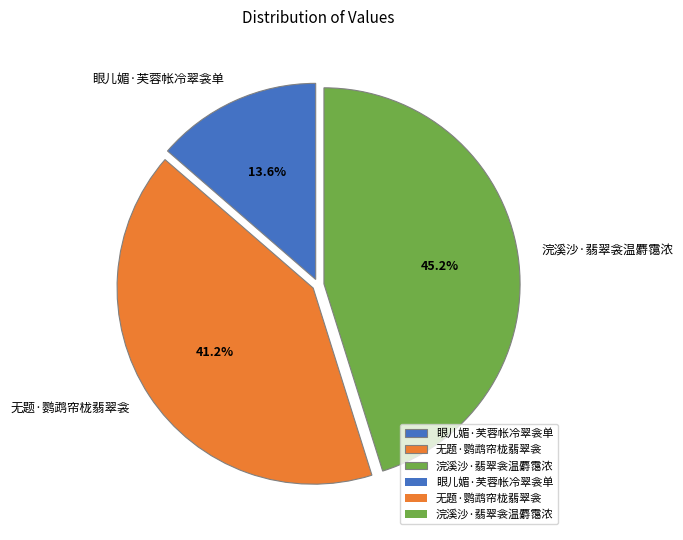

What percentage do 无题·鹦鹉帘栊翡翠衾 and 眼儿媚·芙蓉帐冷翠衾单 together represent?

54.8%